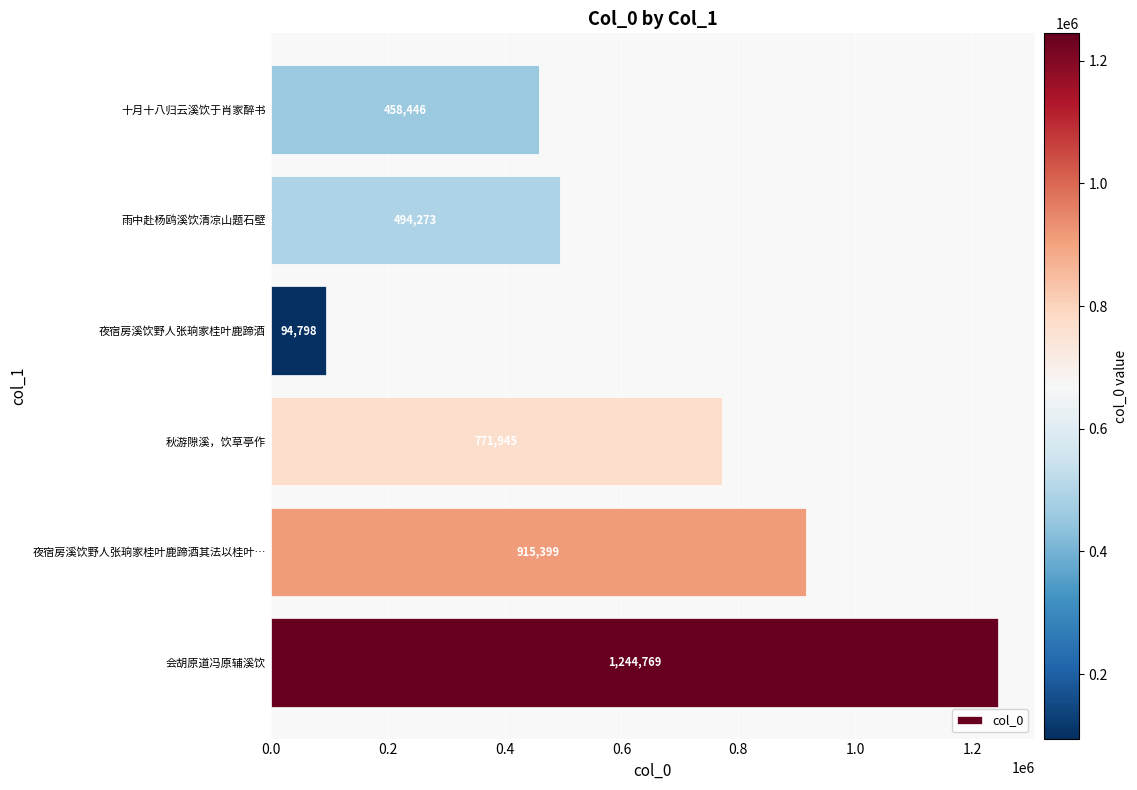

What is the change in value from 夜宿房溪饮野人张珦家桂叶鹿蹄酒其法以桂叶… to 雨中赴杨鸥溪饮清凉山题石壁?

-421126